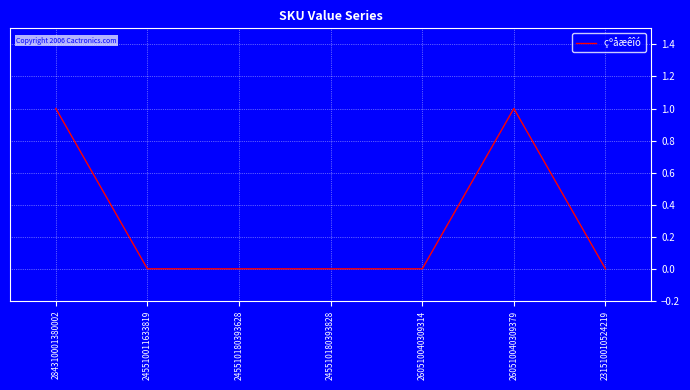

What position from the right is 231510010524219?

1